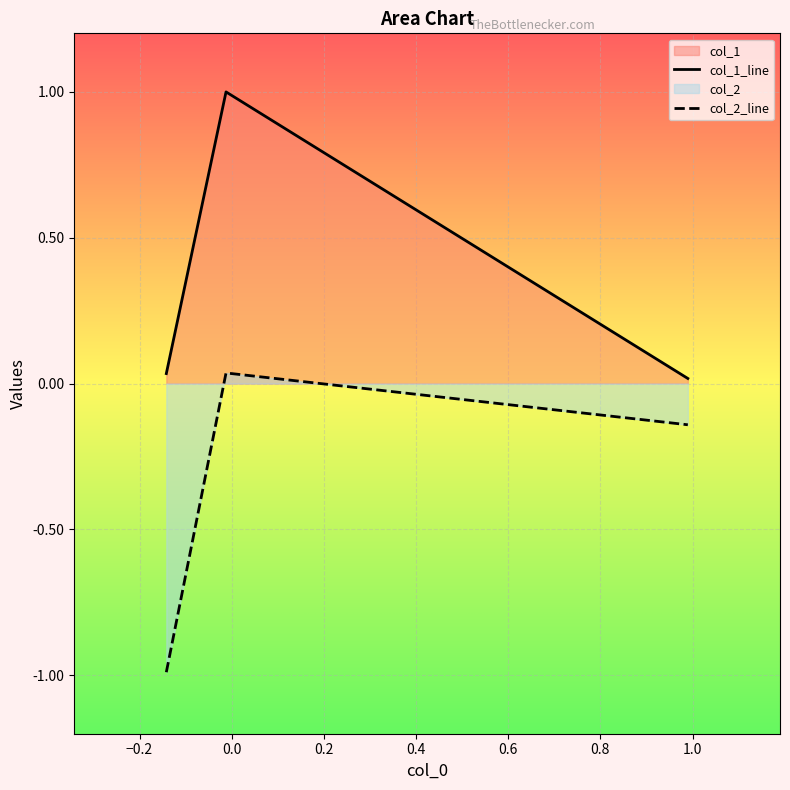

Which series has the largest total across all categories?

col_1_line